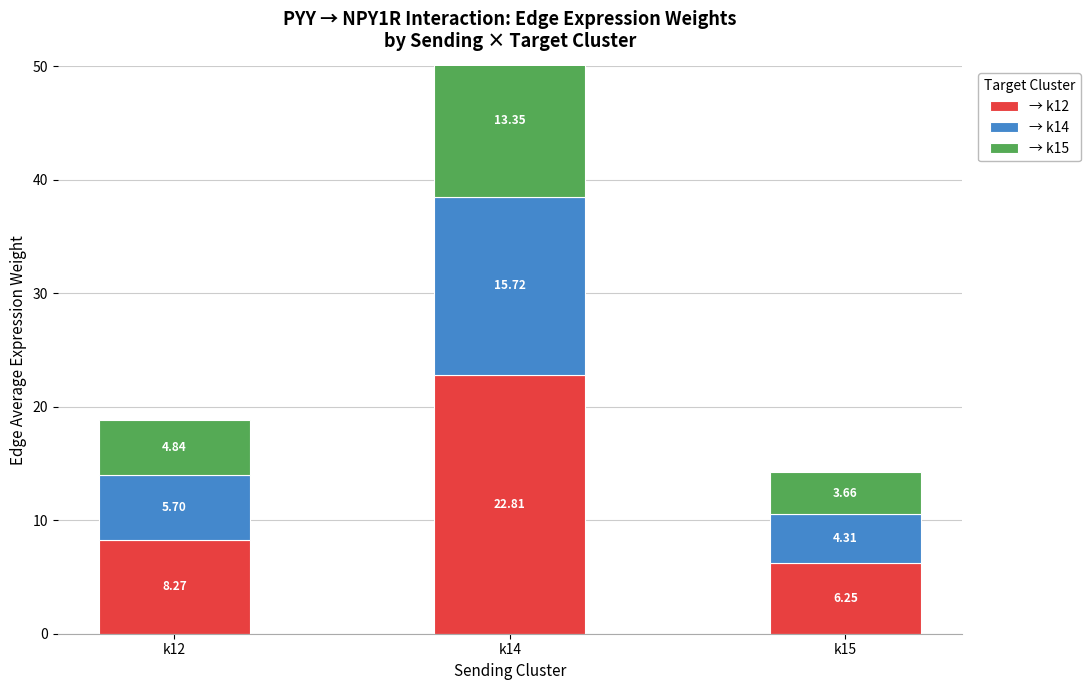

Rank the series by their maximum value, from lowest to highest.

→ k15, → k14, → k12